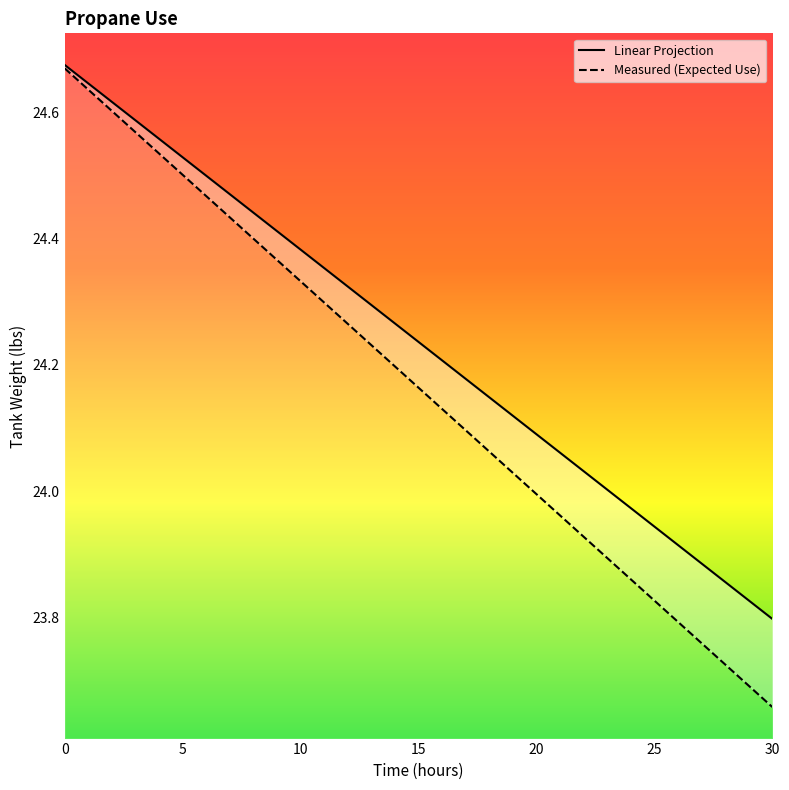

True or false: Measured (Expected Use) and Linear Projection cross at least once.

False